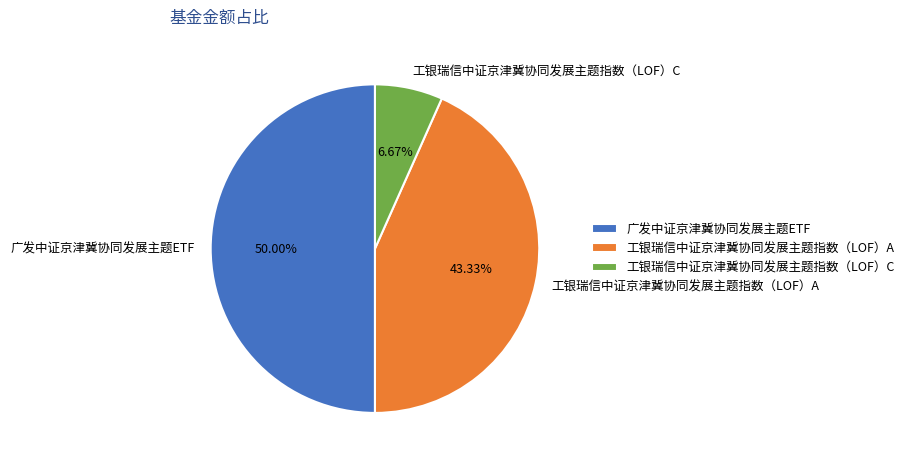

Which has a higher value, 广发中证京津冀协同发展主题ETF or 工银瑞信中证京津冀协同发展主题指数（LOF）C?

广发中证京津冀协同发展主题ETF